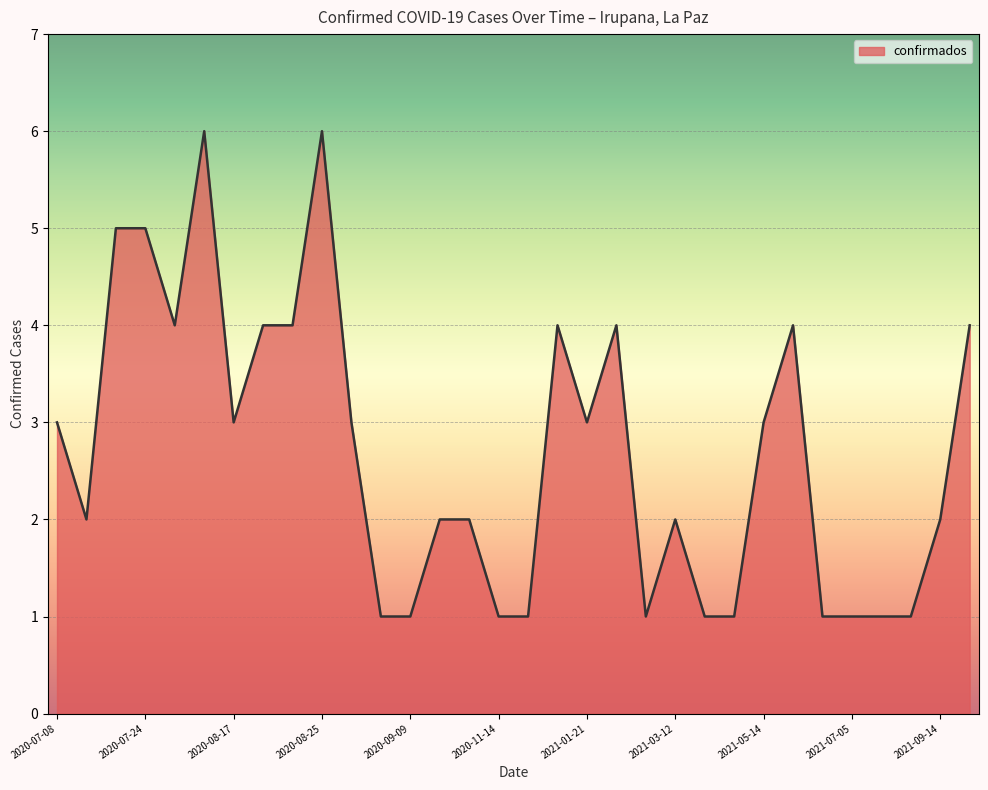

What is the difference between the maximum and minimum values?

5